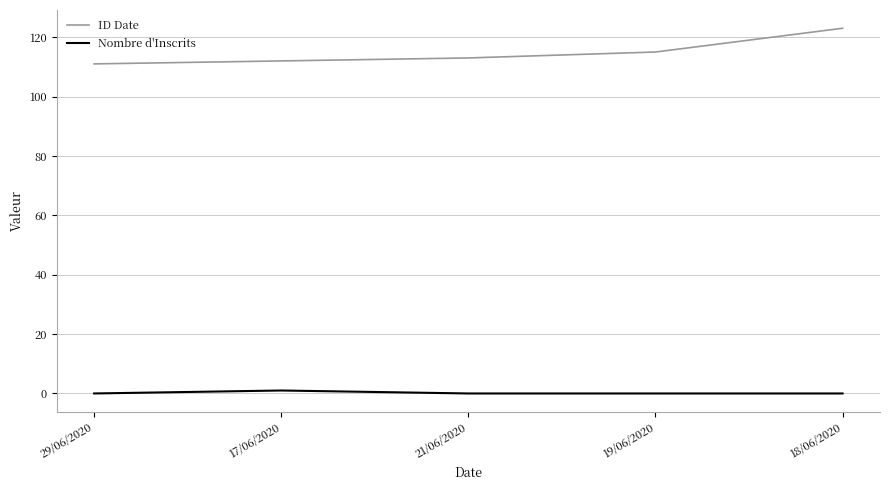

At which category is the sum across all series the highest?

18/06/2020